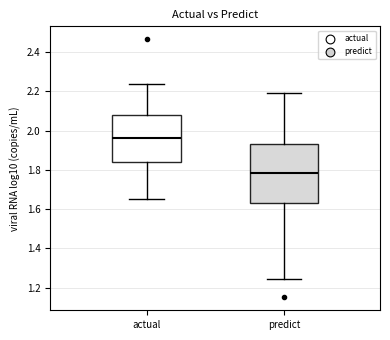

Comparing the boxes themselves (not the whiskers), which one is the tallest?

predict